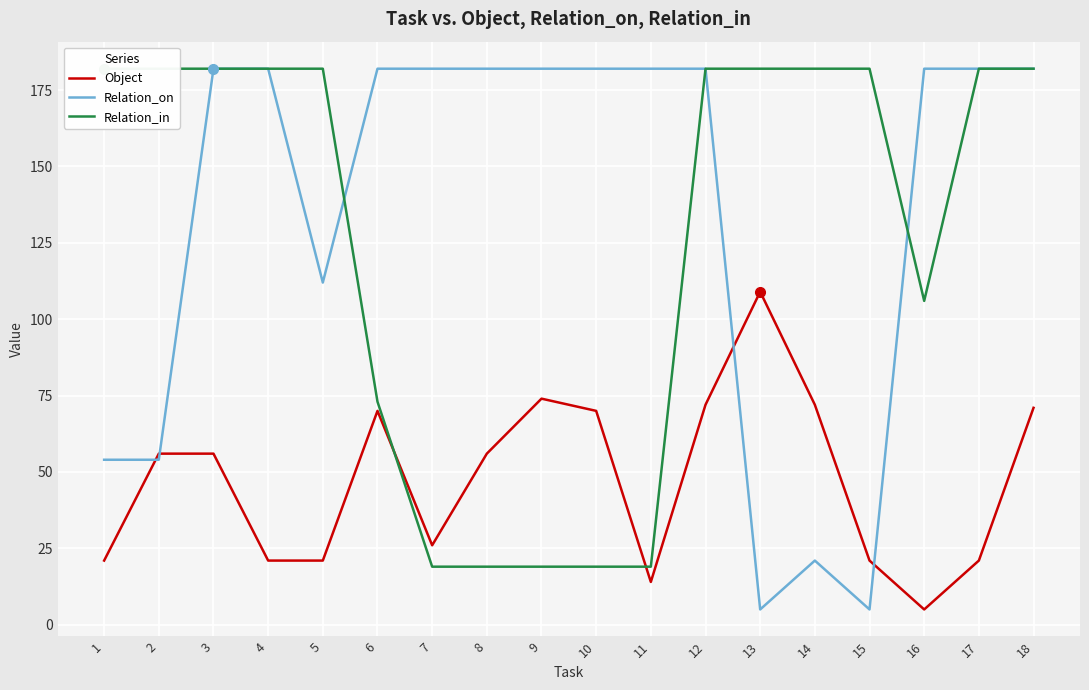

What is the sum of all Relation_in values?

2276